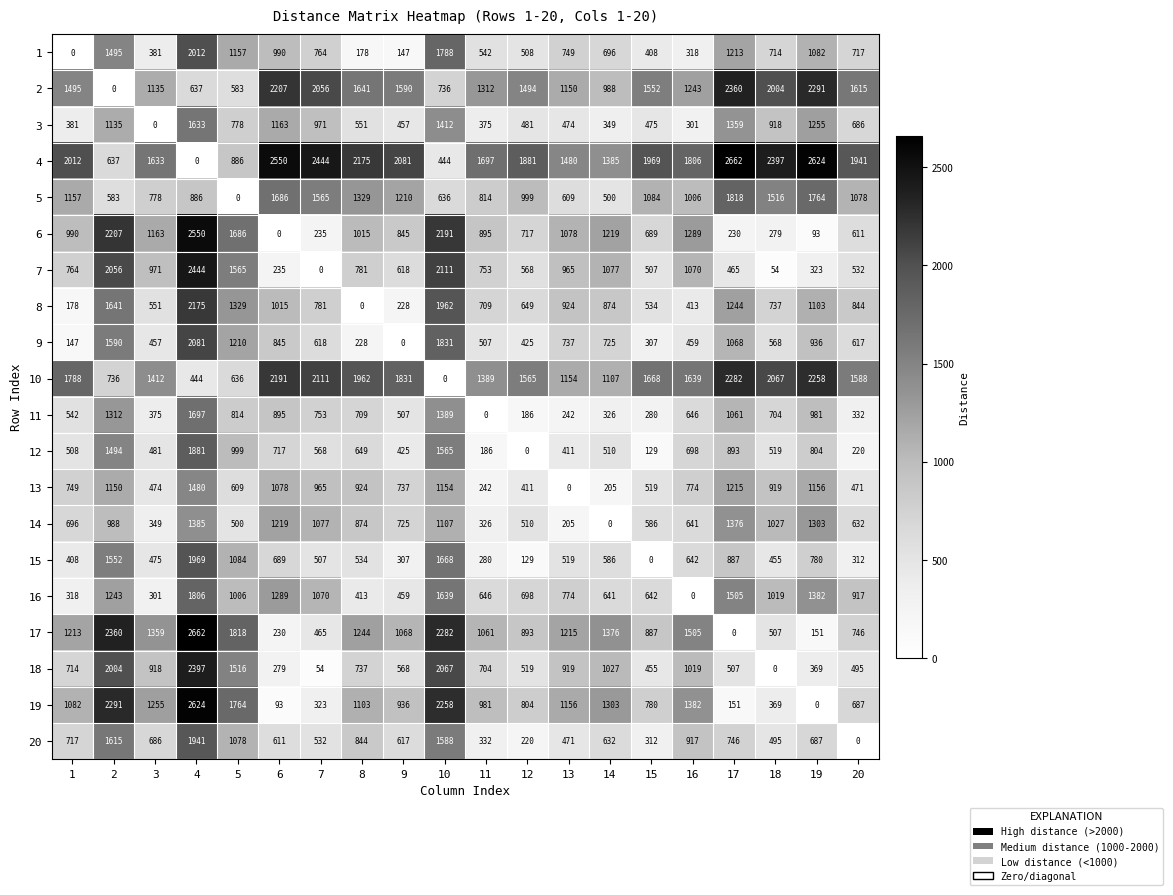

Count the number of categories in the chart.

20